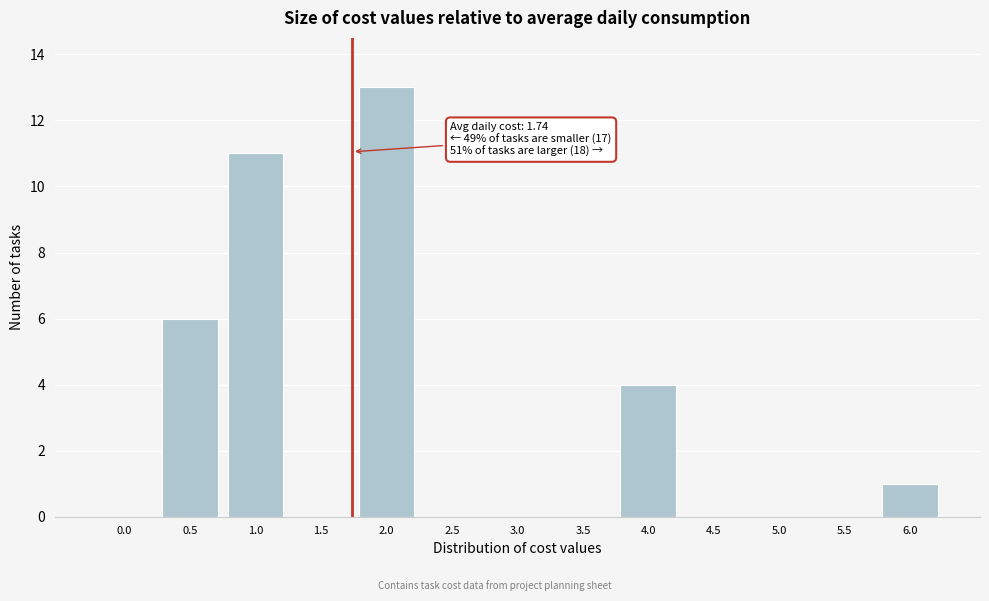

Reading left to right, extract all data points from this chart.

0.0=0	0.5=6	1.0=11	1.5=0	2.0=13	2.5=0	3.0=0	3.5=0	4.0=4	4.5=0	5.0=0	5.5=0	6.0=1